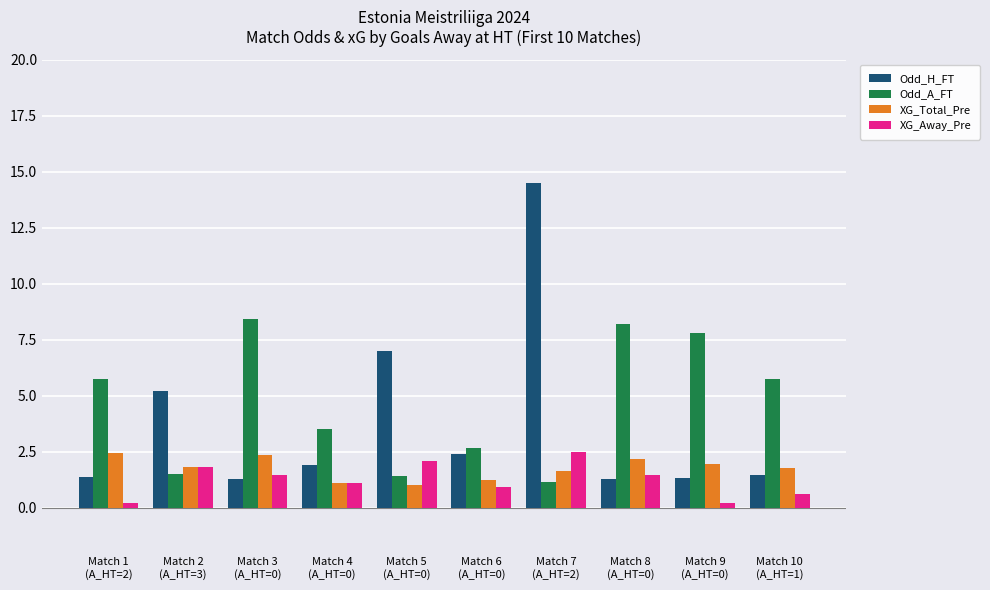

The Odd_H_FT series shows 1.6 at Match 6
(A_HT=0). True or false?

False